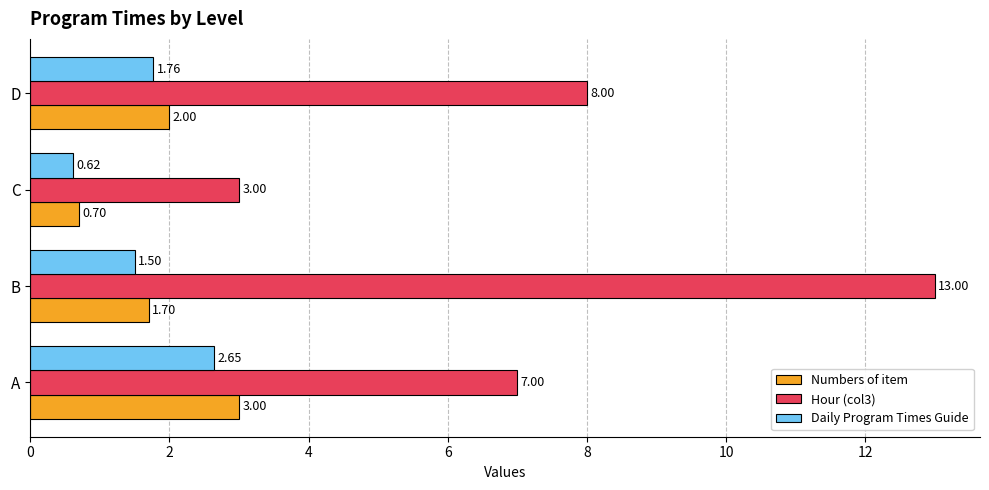

What is the sum of all Hour (col3) values?

31.0